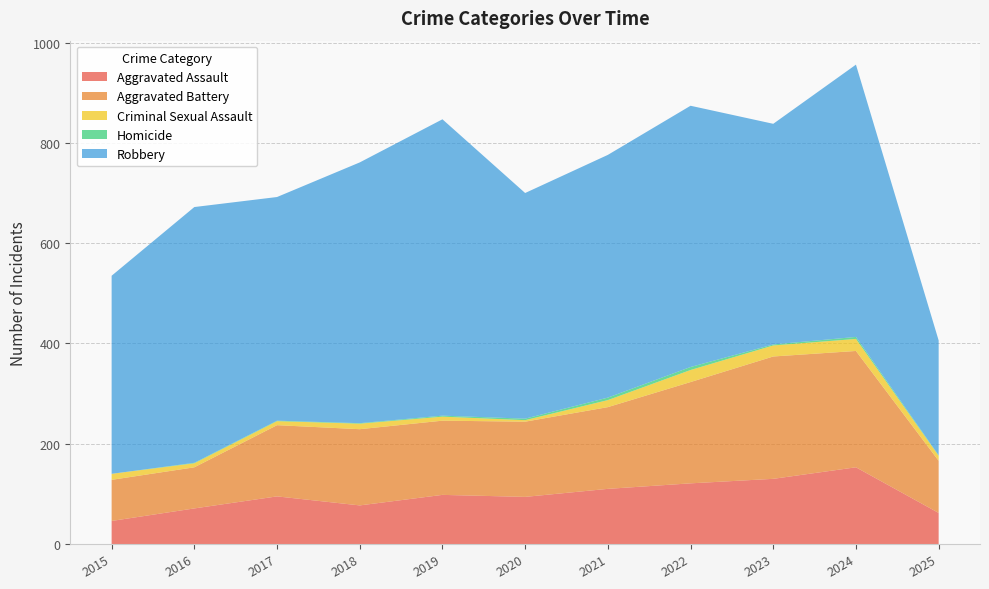

Reading left to right, list all the values displayed in this chart.

Aggravated Assault: 46	71	95	77	98	94	110	121	130	153	62
Aggravated Battery: 82	82	142	152	148	150	163	202	244	232	104
Criminal Sexual Assault: 12	8	8	11	8	3	14	24	22	24	10
Homicide: 0	1	1	1	2	3	5	6	2	4	1
Robbery: 395	510	446	520	591	450	484	521	440	543	229